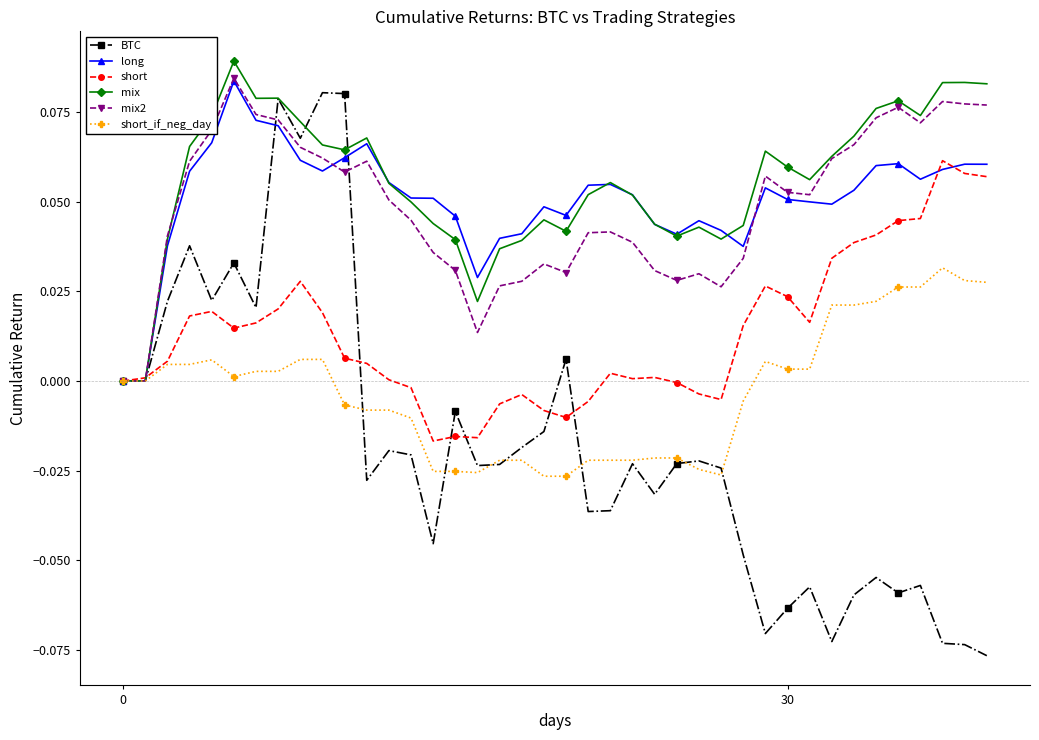

Which series has the widest spread of values?

BTC